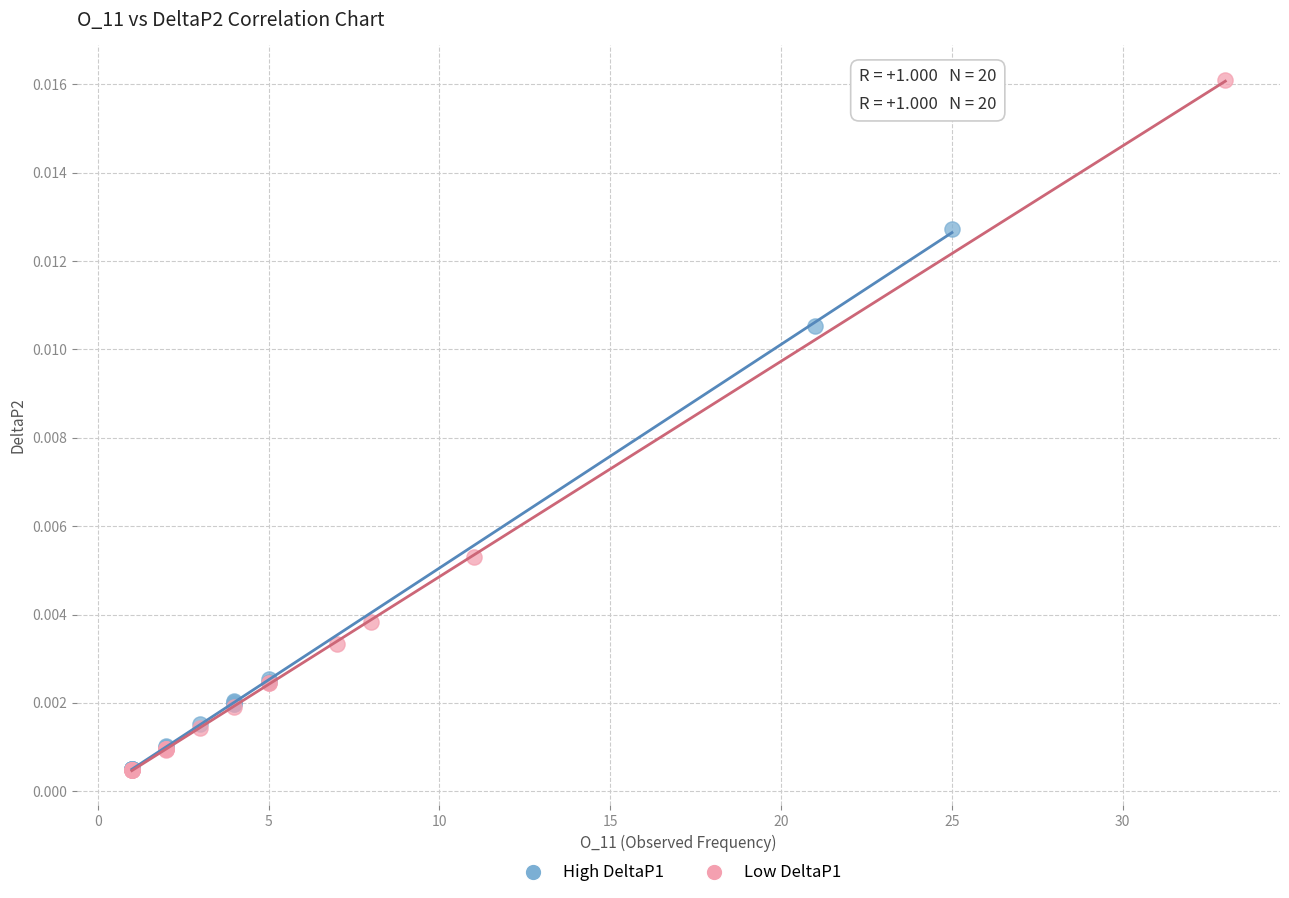

Which series has the widest spread of Y values?

Low DeltaP1